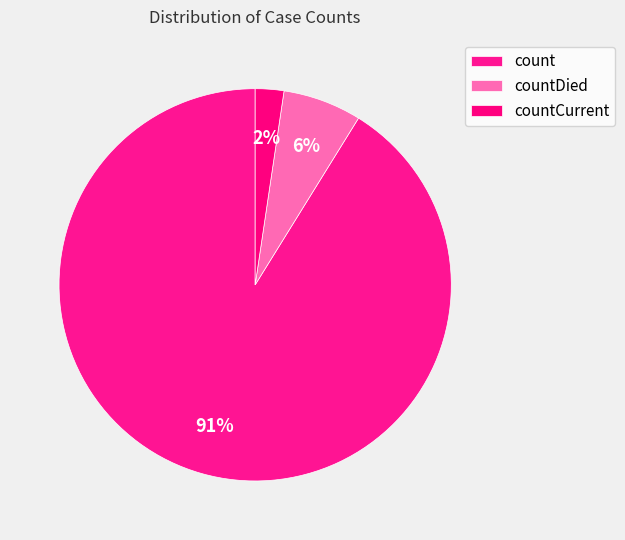

Is the sum of countCurrent and count greater than half?

Yes